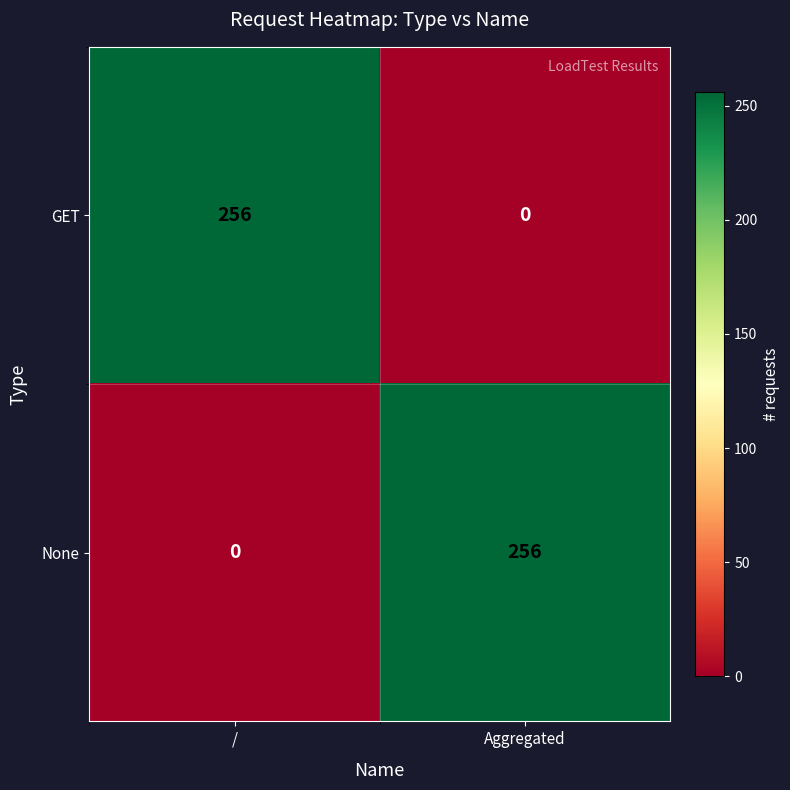

Reading left to right, list all the values displayed in this chart.

GET: 256	0
None: 0	256